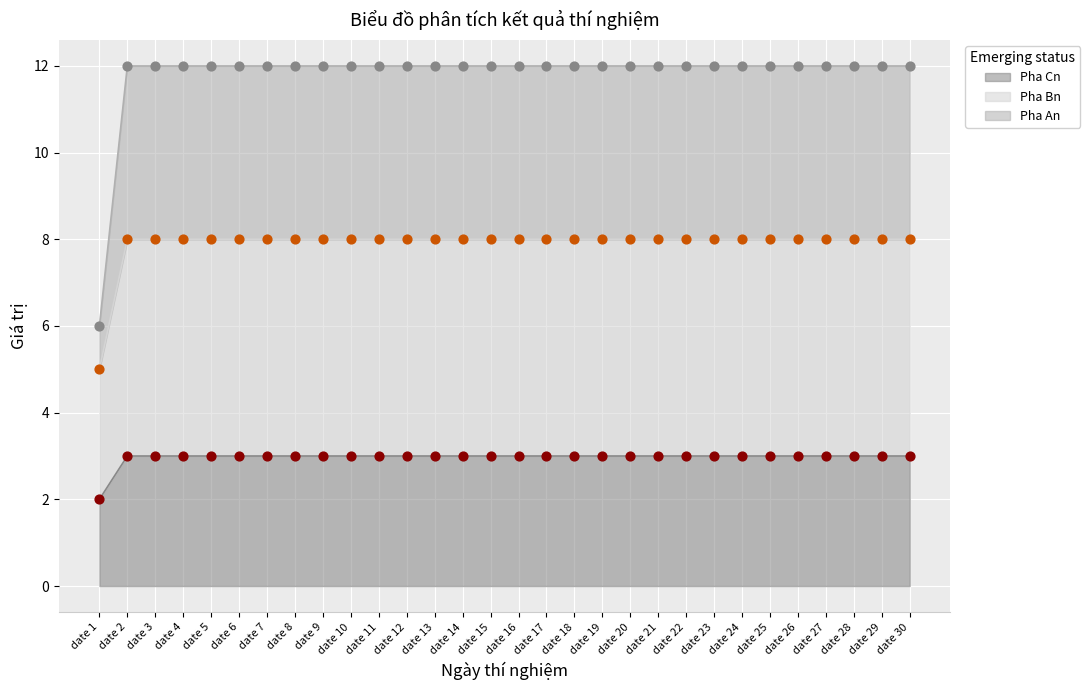

What are all the series names shown in the legend?

Pha An, Pha Bn, Pha Cn